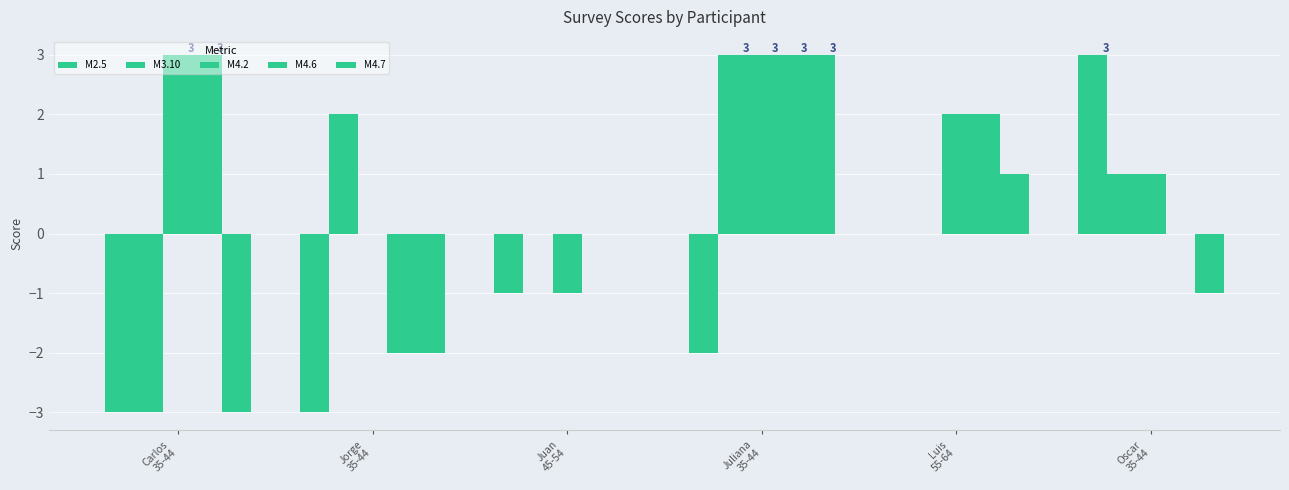

What is the average value of the M4.6 series?

1